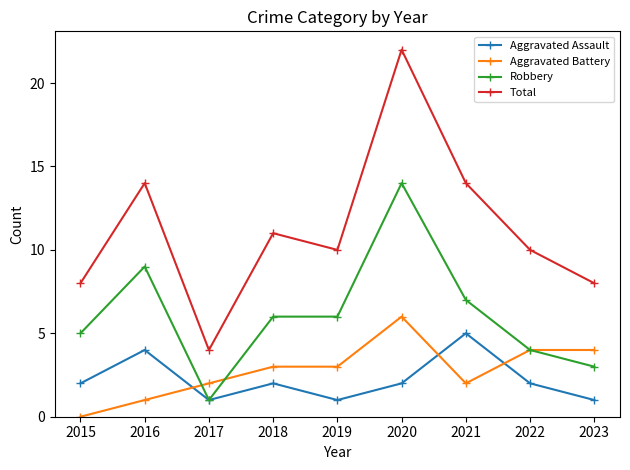

Which series has the largest total across all categories?

Total